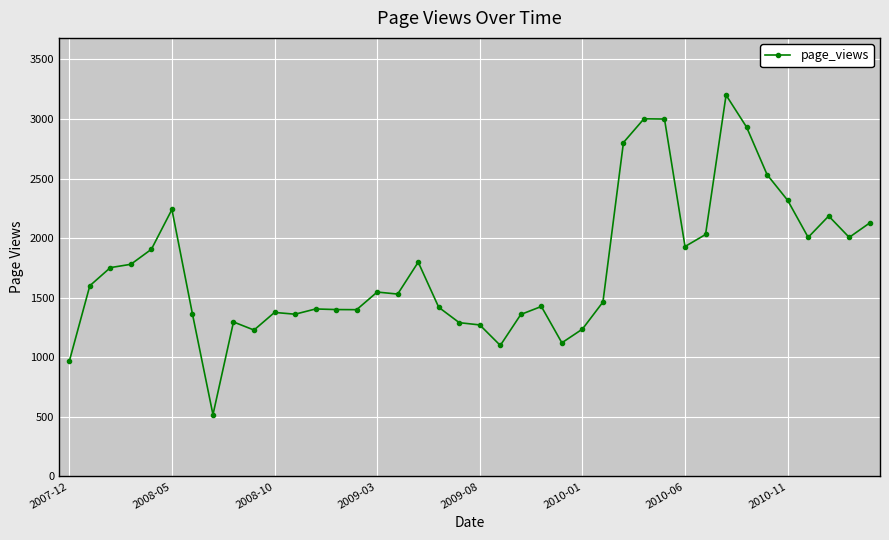

What is the difference between the second highest and minimum values?

2483